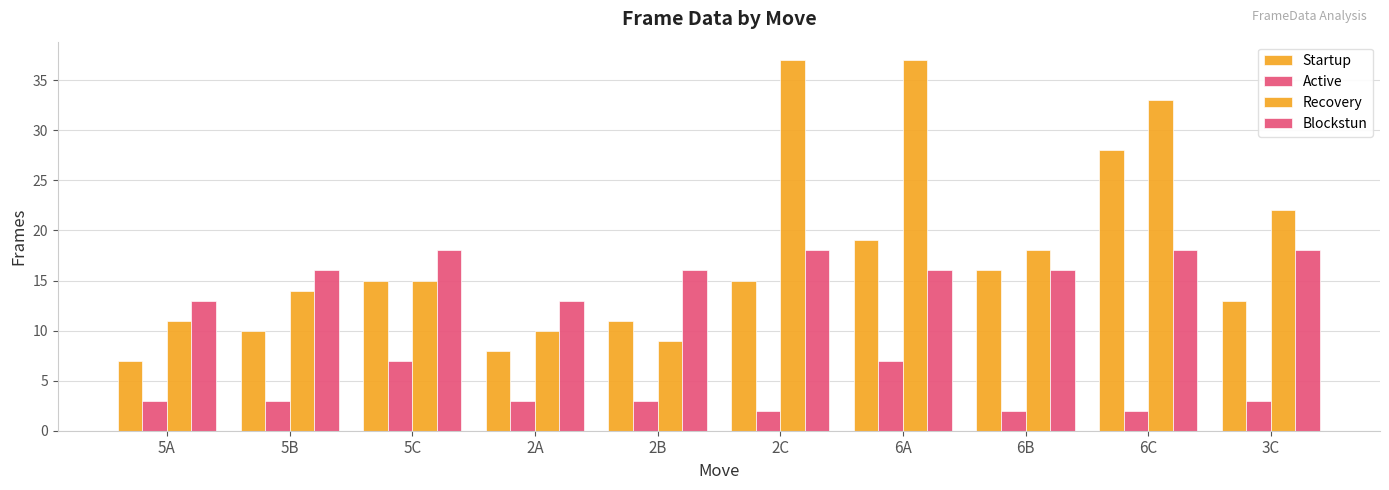

Reading left to right, what are all the values shown in this chart?

Startup: 7	10	15	8	11	15	19	16	28	13
Active: 3	3	7	3	3	2	7	2	2	3
Recovery: 11	14	15	10	9	37	37	18	33	22
Blockstun: 13	16	18	13	16	18	16	16	18	18